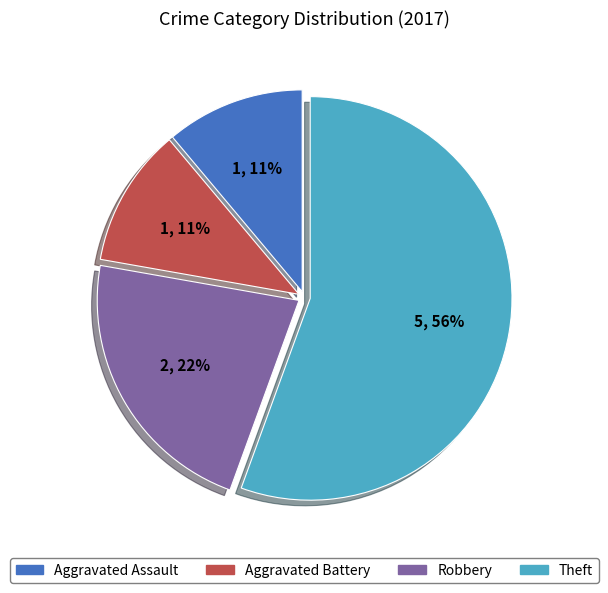

How many segments does this pie chart have?

4